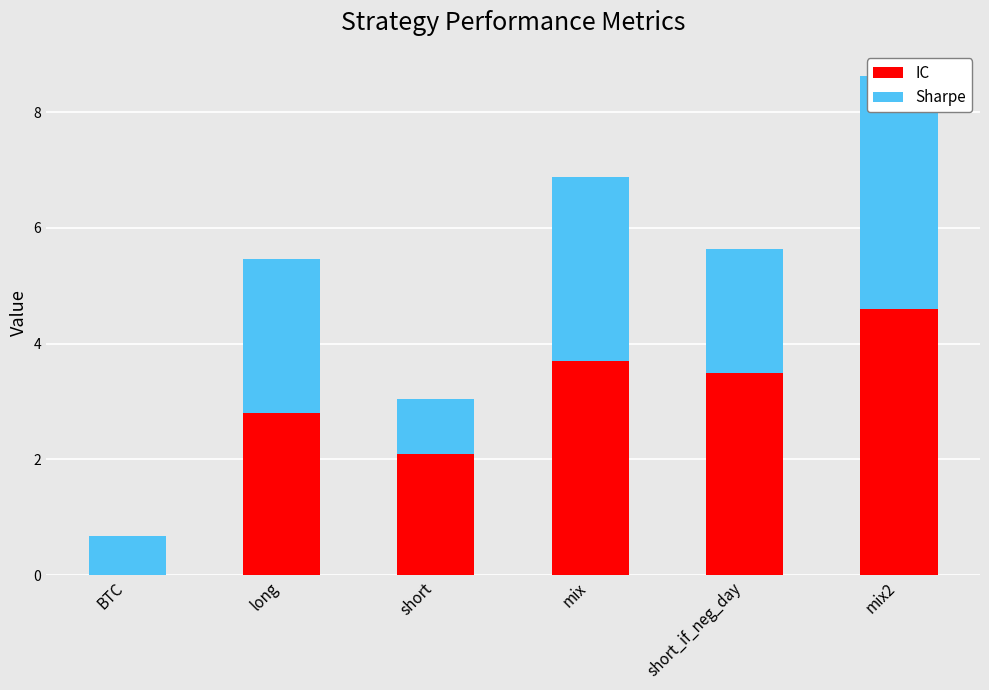

Is the value of IC at short greater than the value of Sharpe at mix?

No